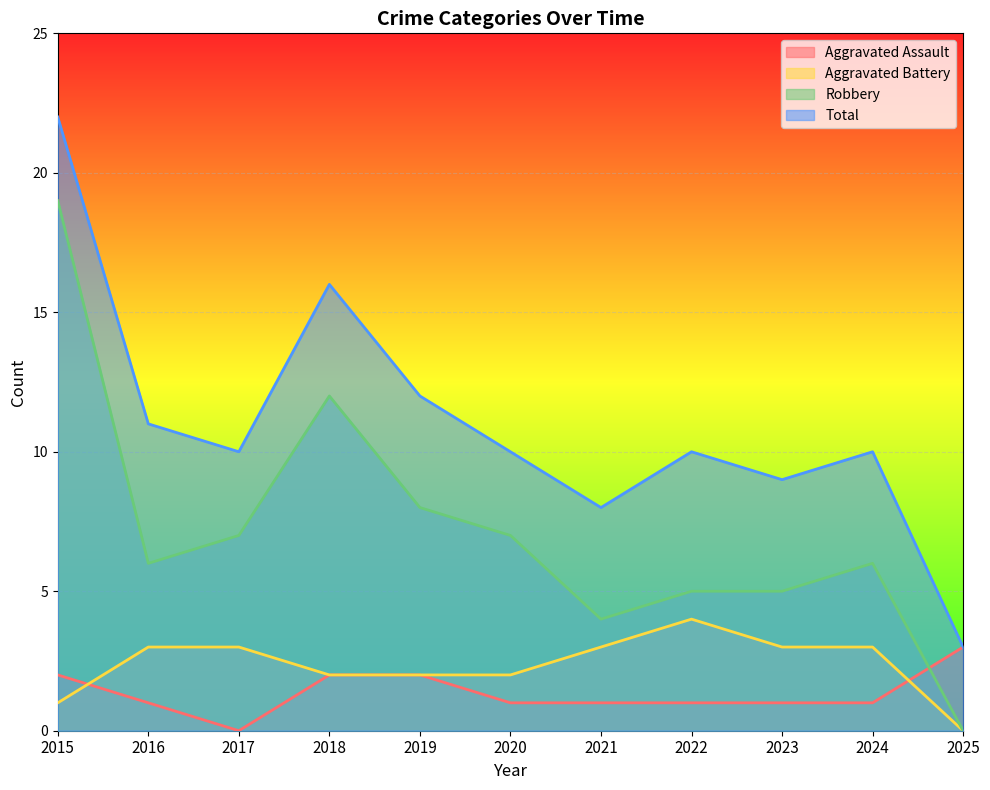

True or false: Robbery and Aggravated Battery cross at least once.

False